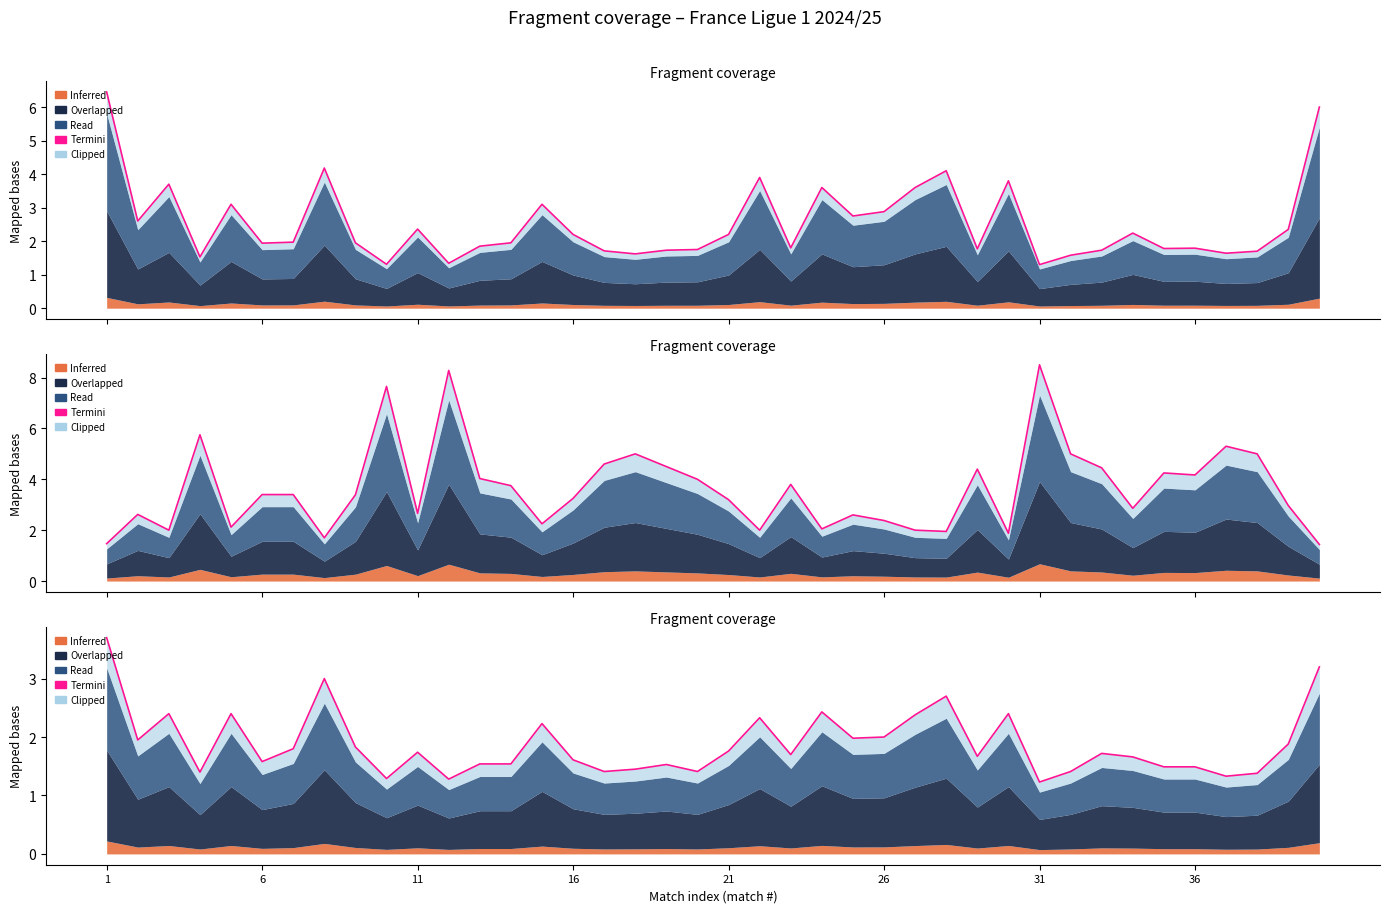

Which category has the highest value across all series?

1